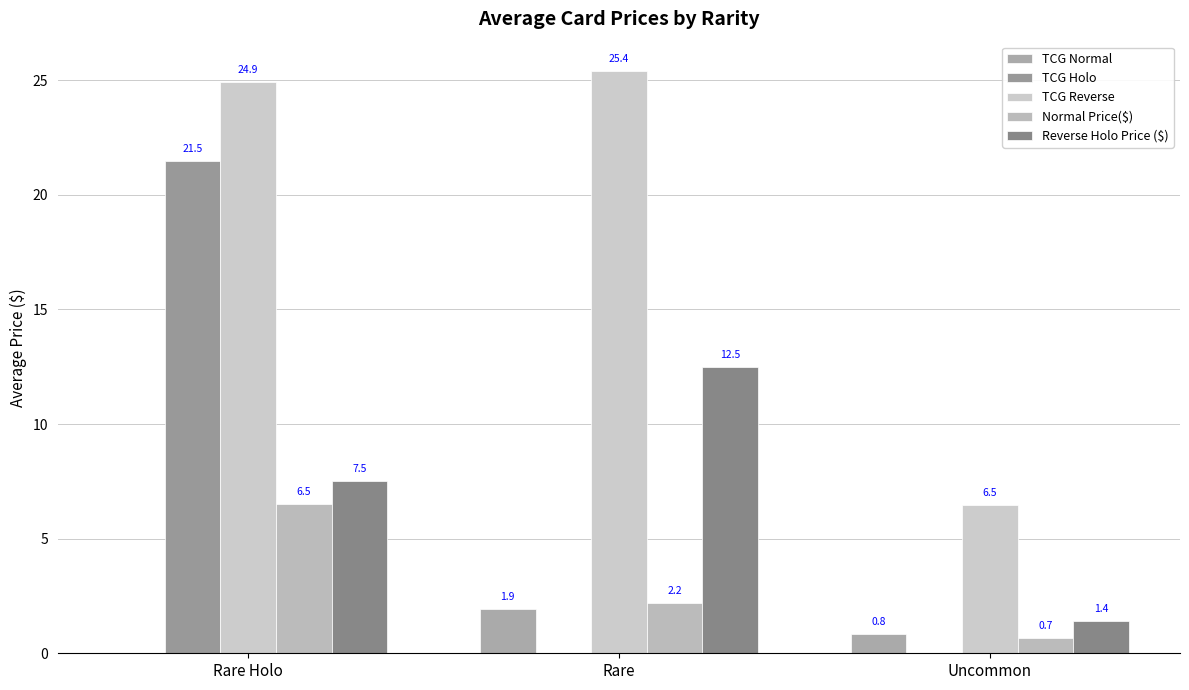

How many data points in Reverse Holo Price ($) are above 7?

2